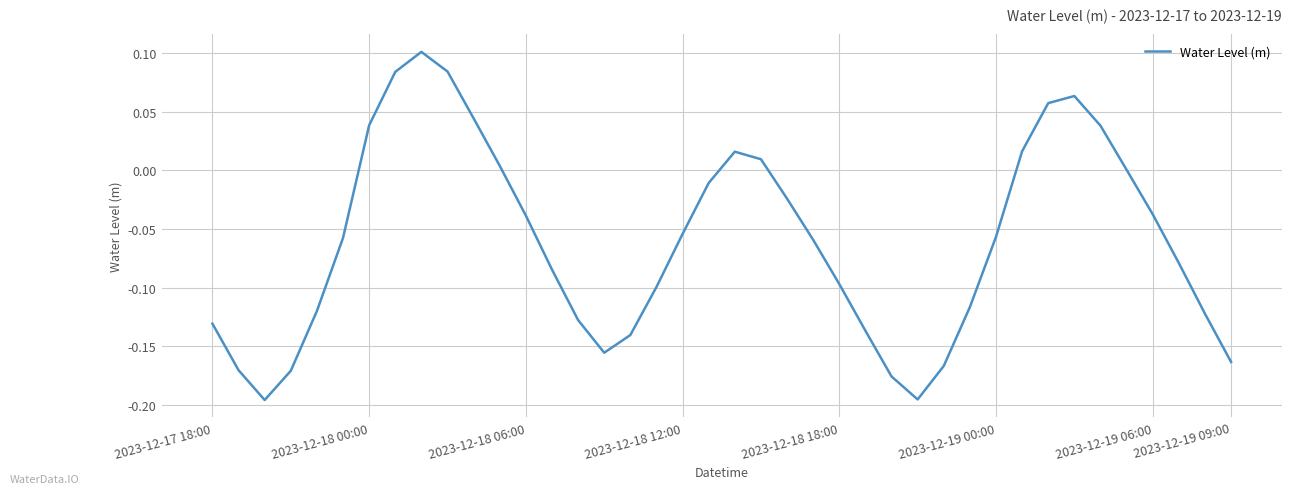

What is the difference between the maximum and minimum values?

0.3